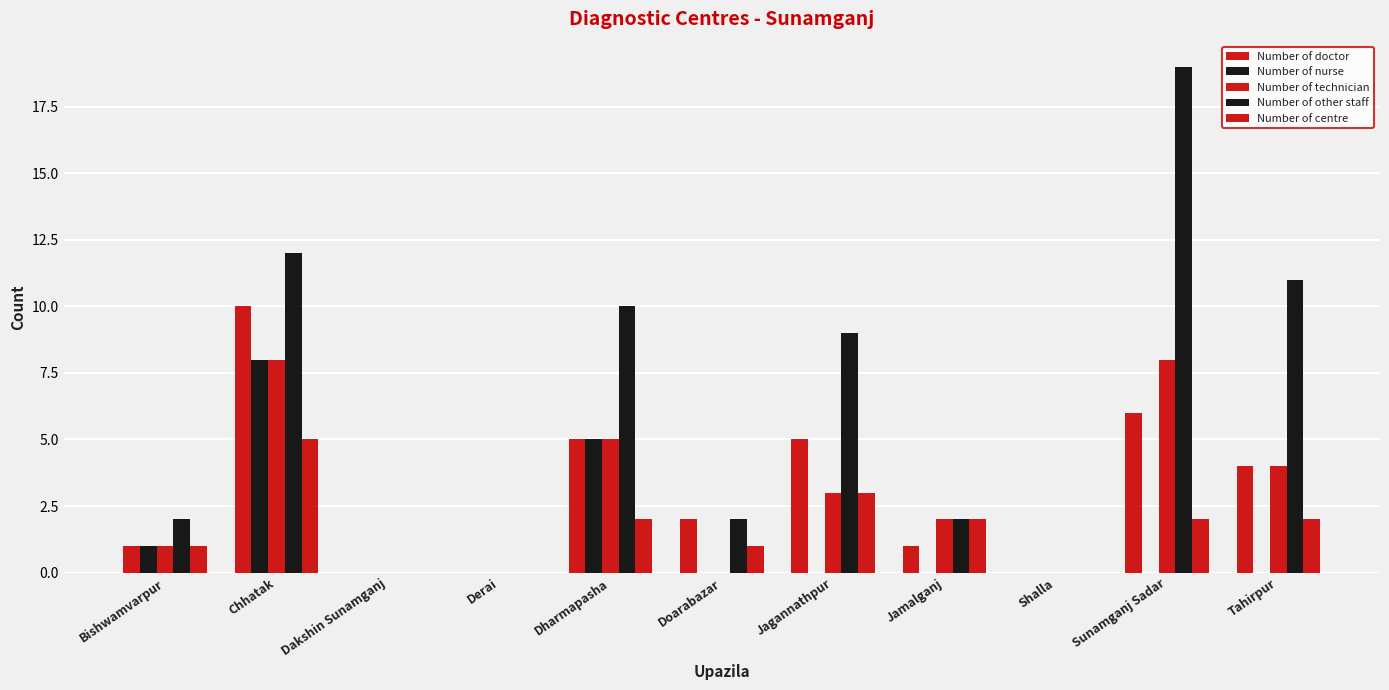

Are the bars grouped side by side (vs. stacked)?

Yes